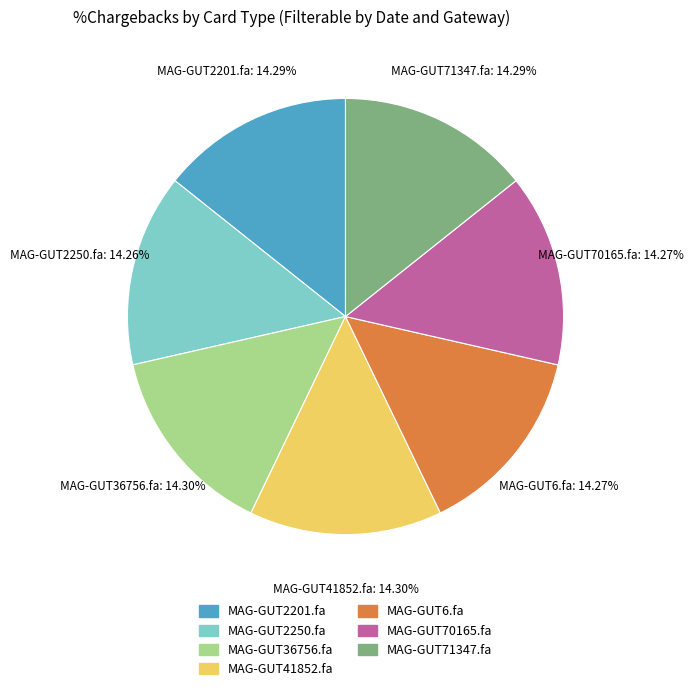

Is there any slice that represents more than half of the pie?

No